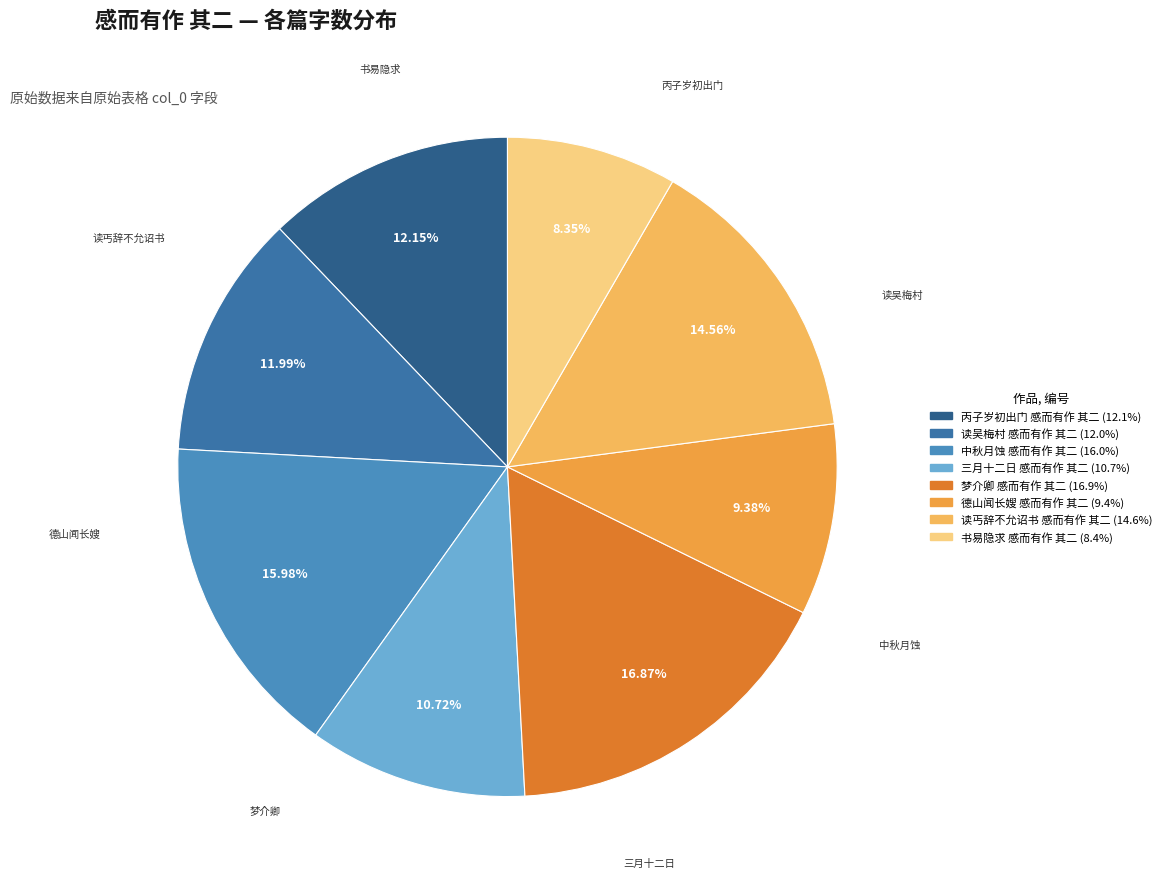

Does any single category account for the majority?

No